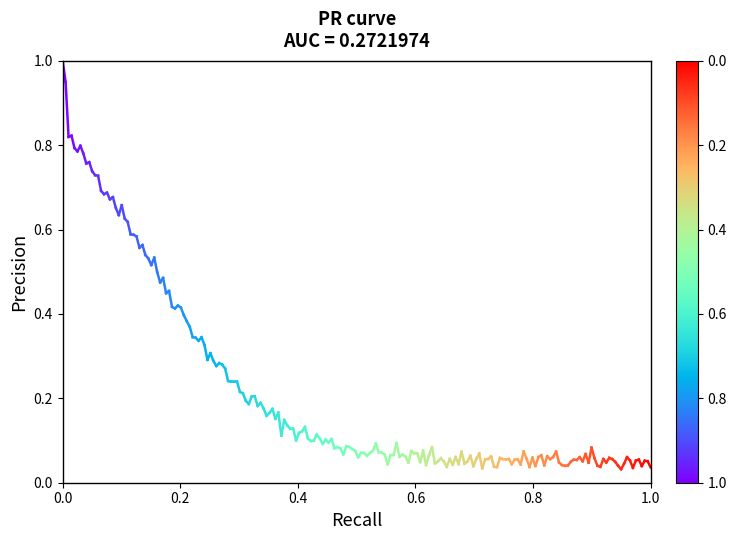

How many distinct data groups are displayed?

1